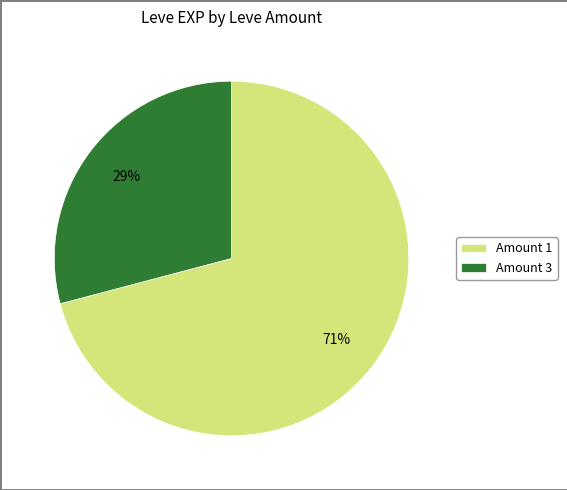

Is it true that Amount 1 is 71% of the pie?

True